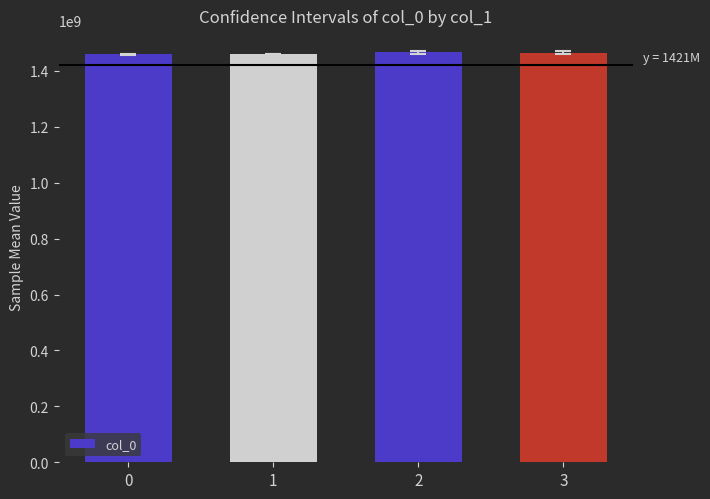

The chart shows a value of 2361135323.0 at 0. True or false?

False